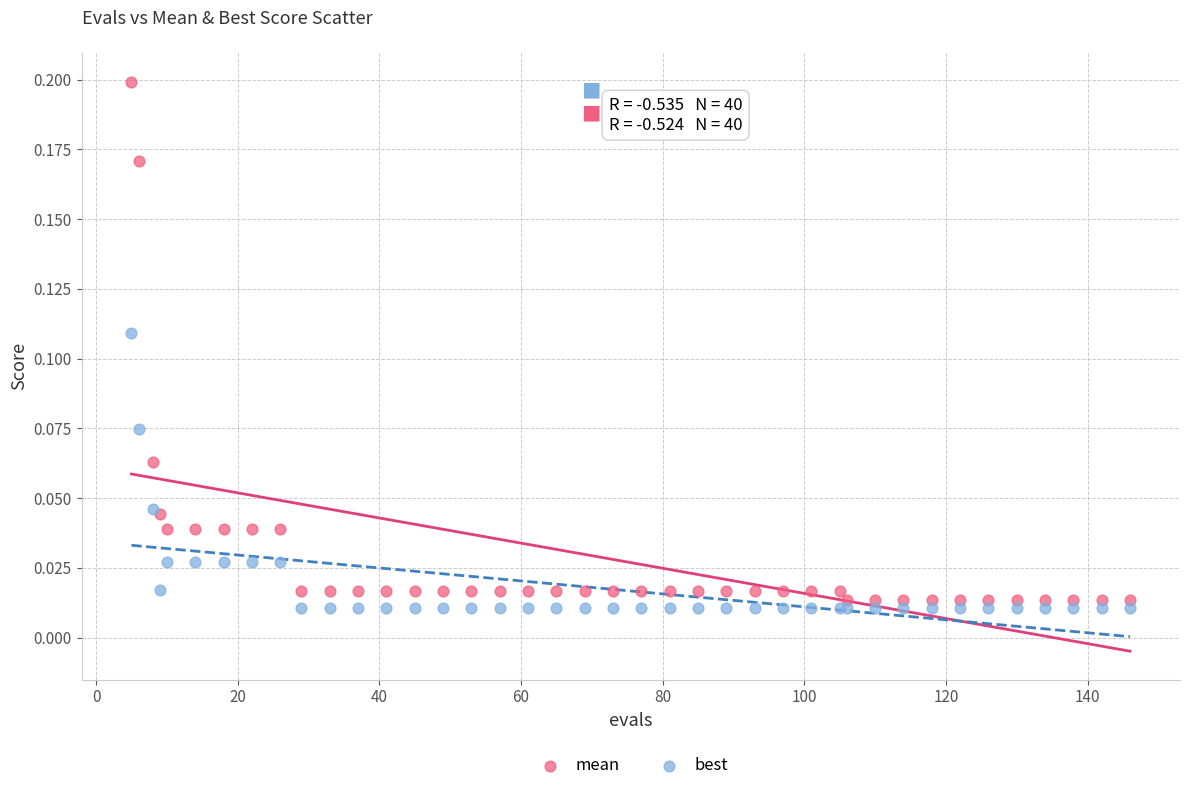

Which series reaches the maximum Y coordinate?

mean